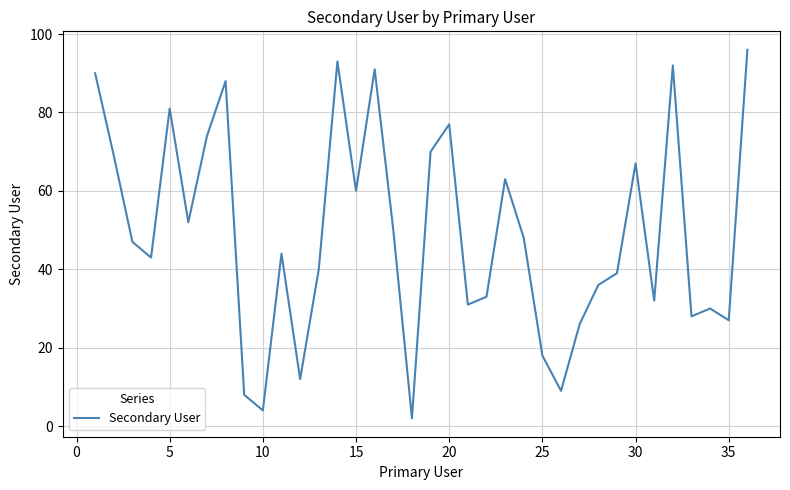

Reading right to left, extract all data points from this chart.

96	27	30	28	92	32	67	39	36	26	9	18	48	63	33	31	77	70	2	50	91	60	93	40	12	44	4	8	88	74	52	81	43	47	69	90